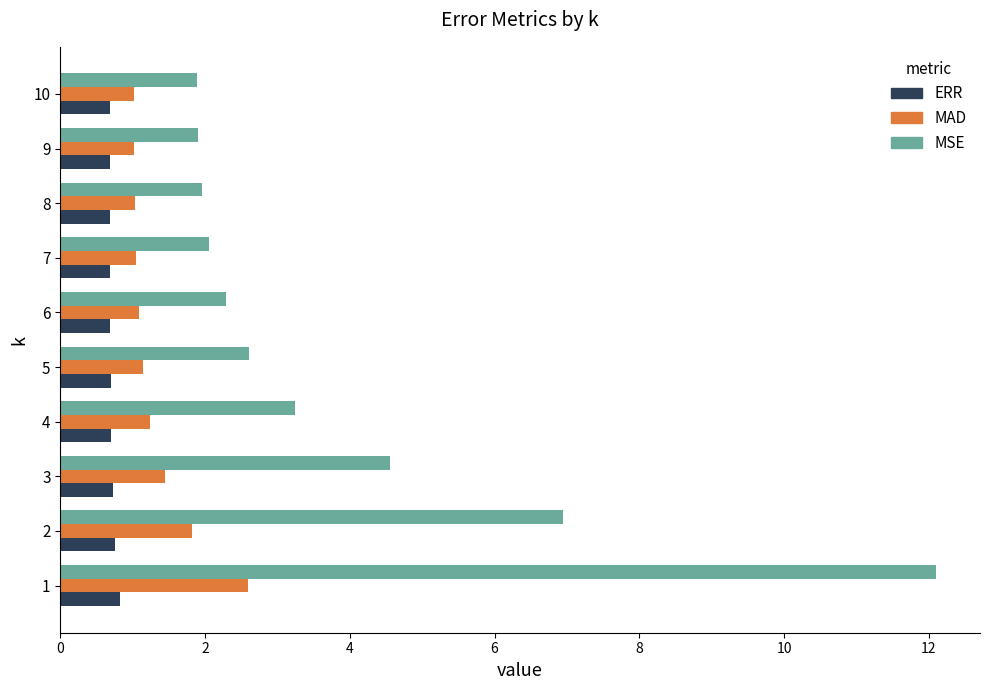

What is the smallest value displayed?

0.7